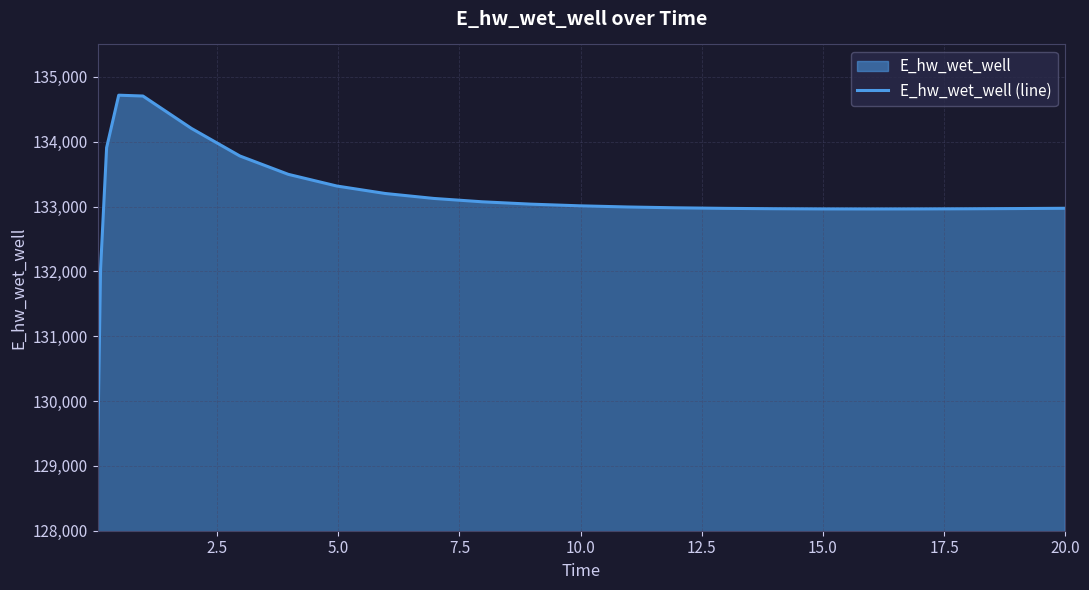

What is the difference between the maximum and minimum values?

5613.6